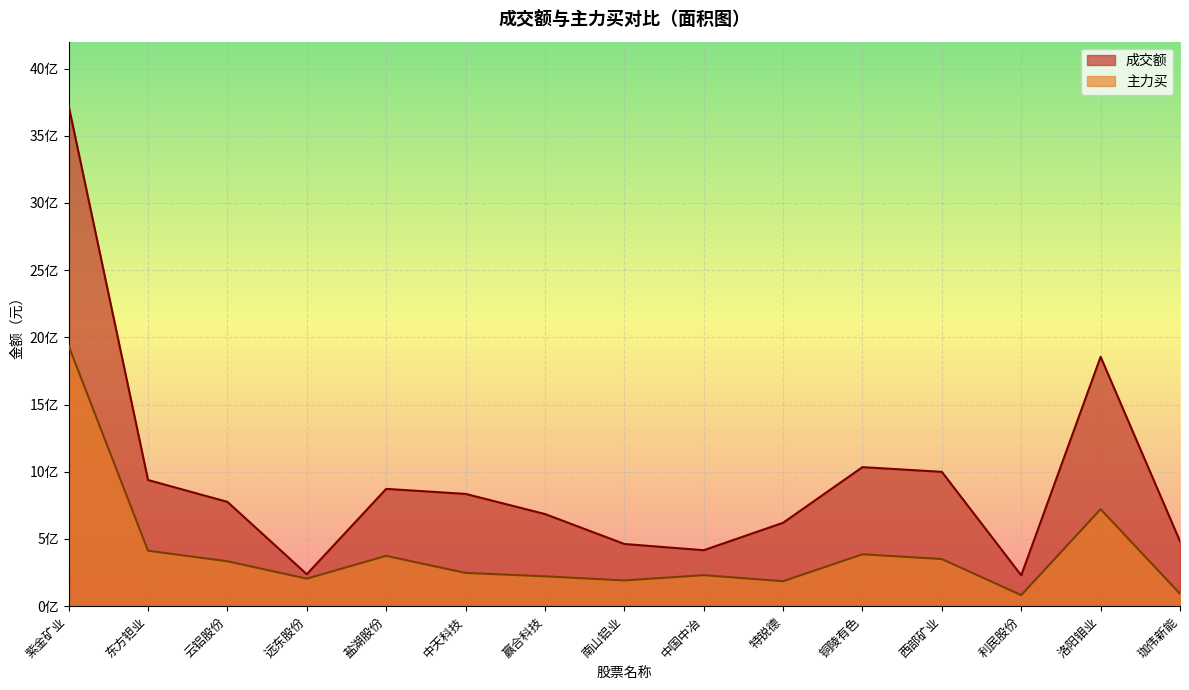

Is the value of 成交额 at 东方钽业 greater than the value of 主力买 at 西部矿业?

Yes